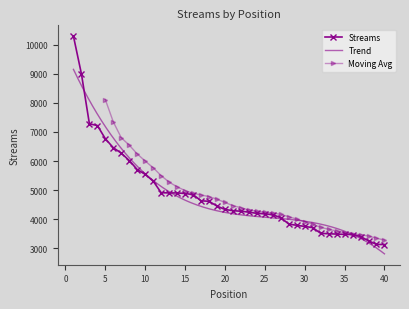

True or false: there are more than 2 points higher than both neighbors.

False